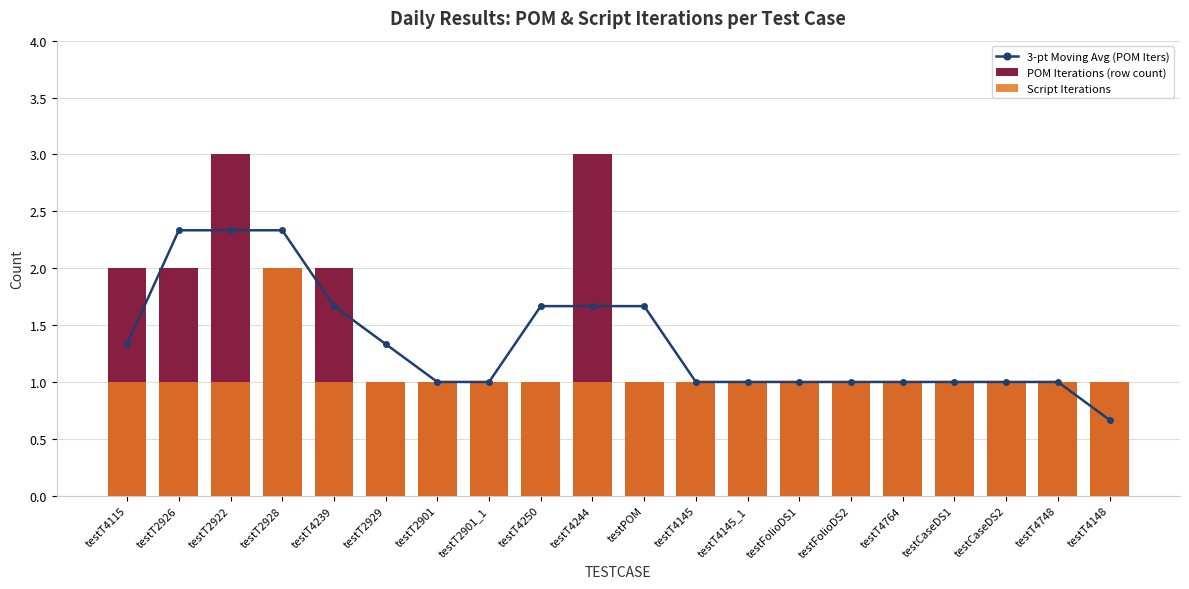

How many Script Iterations values are between 1 and 2?

20